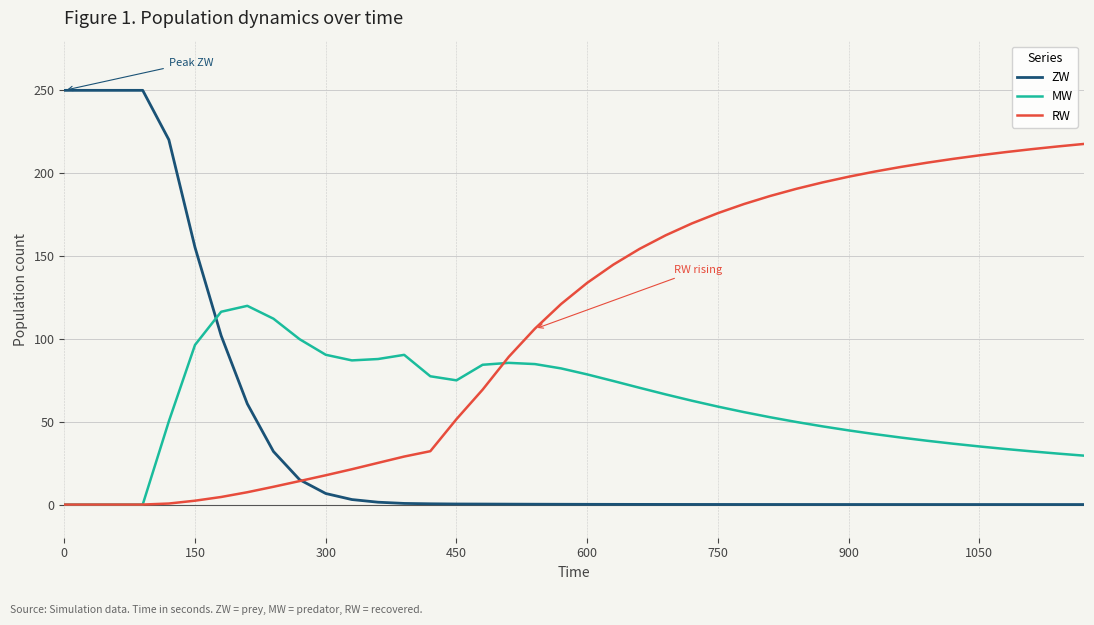

Rank the series by their maximum value, from highest to lowest.

ZW, RW, MW